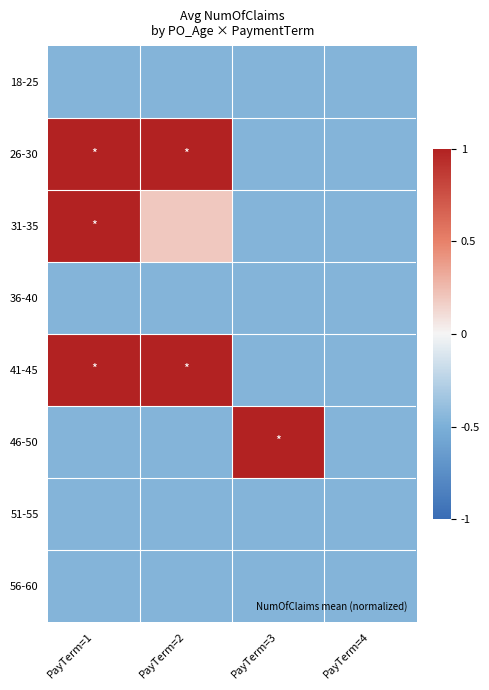

At how many categories does at least one series exceed 0?

3